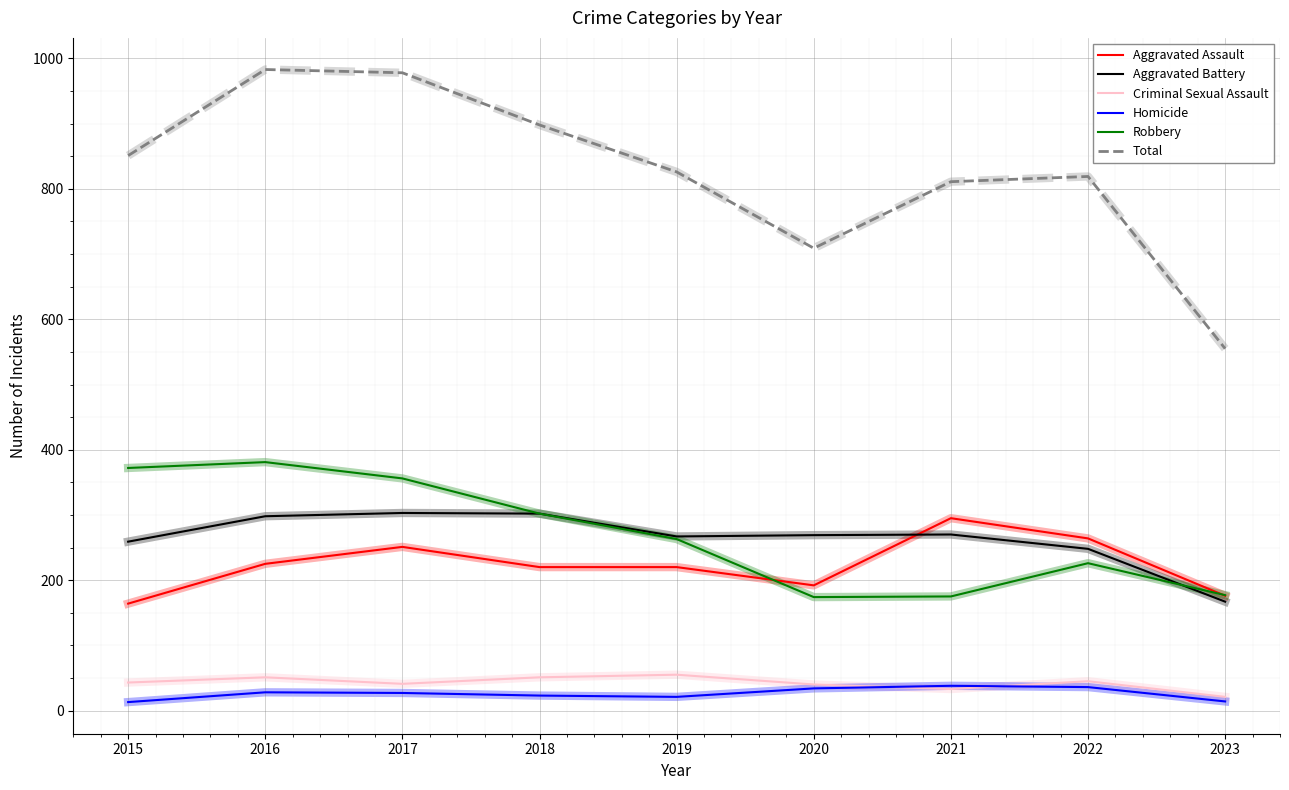

Is it true that Total equals 826 at 2019?

True